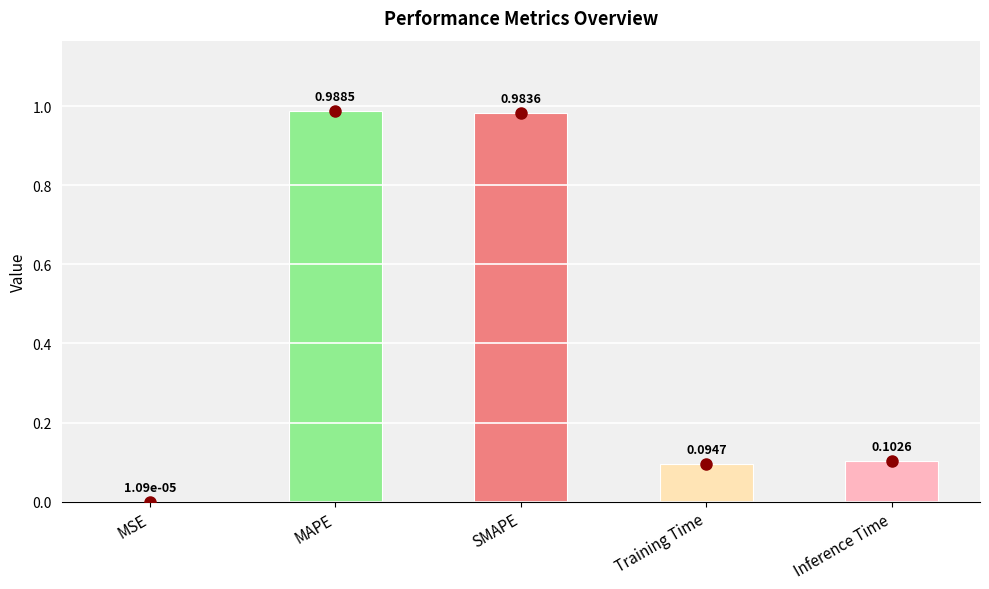

Which category has the highest value across all series?

MAPE